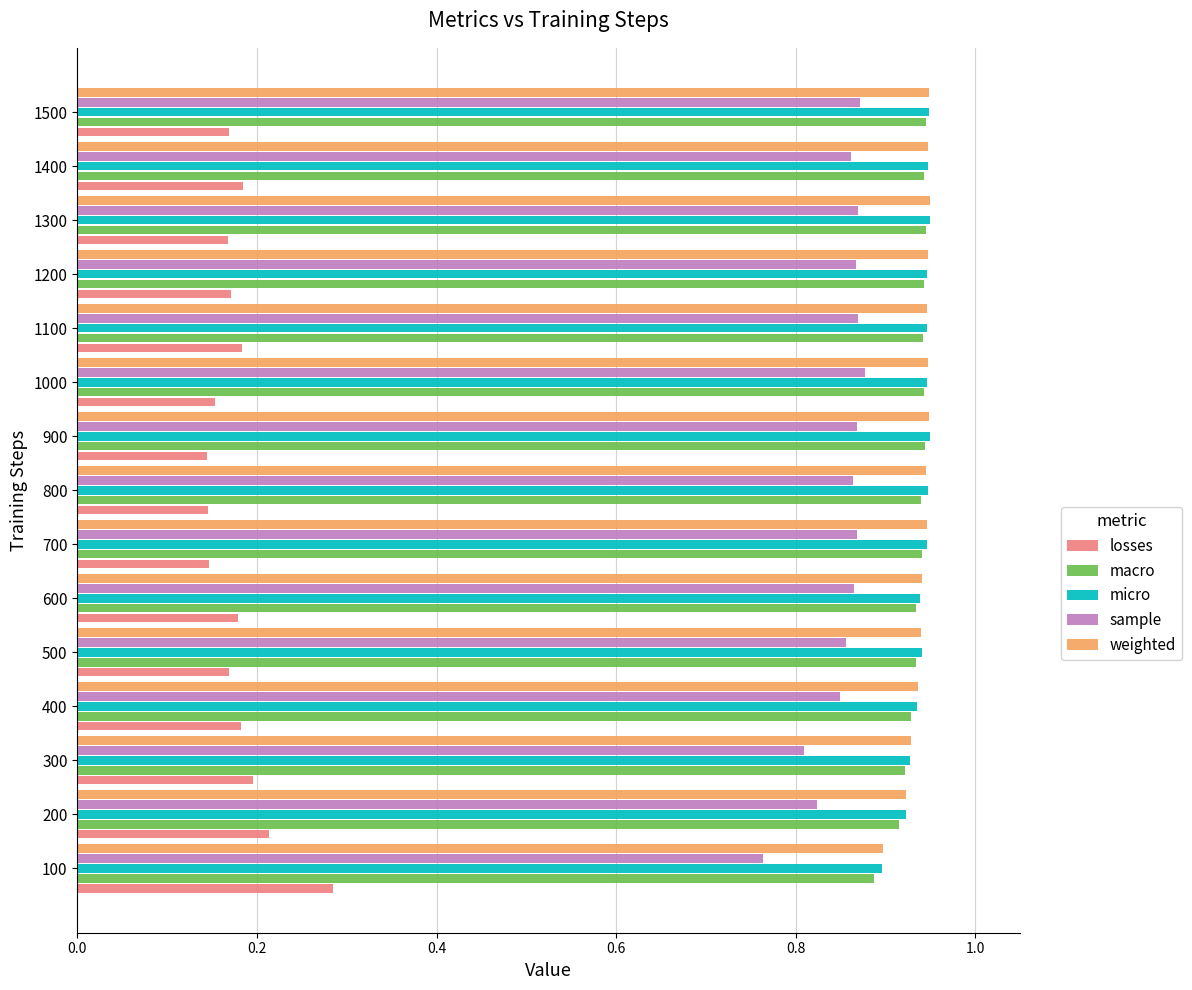

What is the sum of all weighted values?

14.1